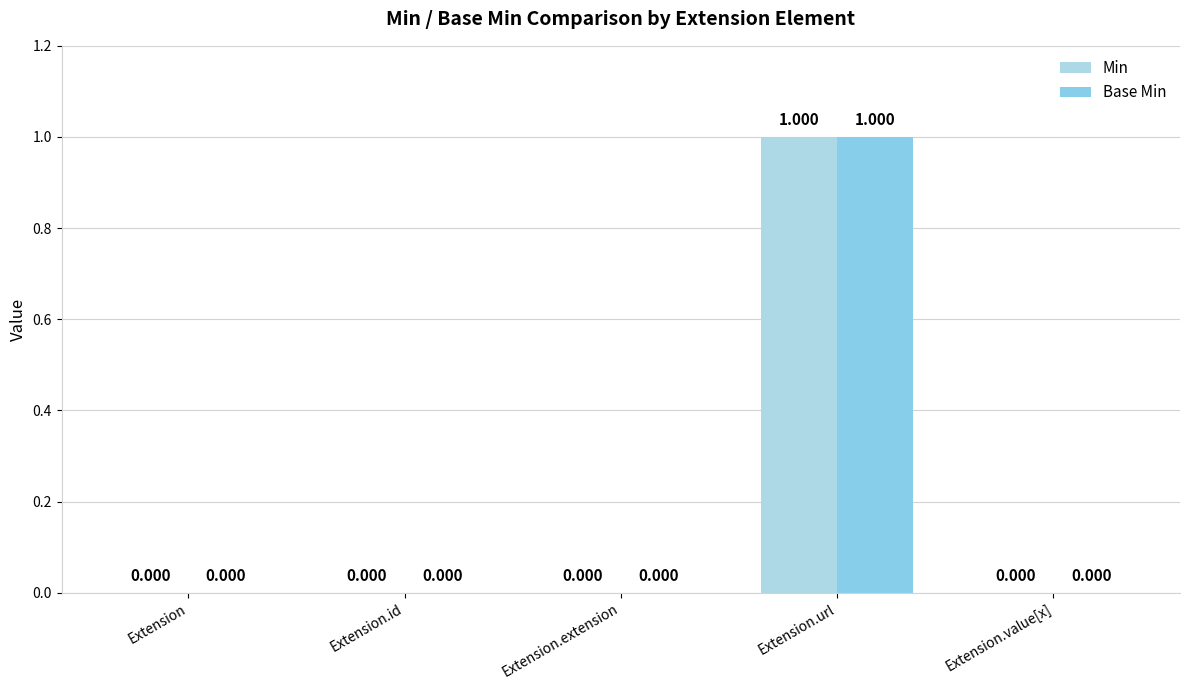

How many data points in Base Min are above 0?

1